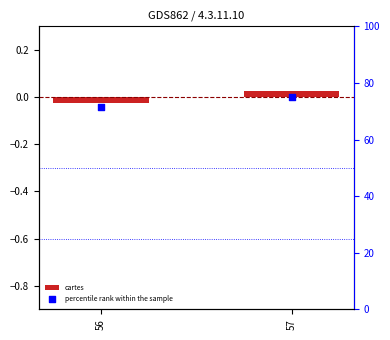

At how many categories does at least one series exceed 68?

2